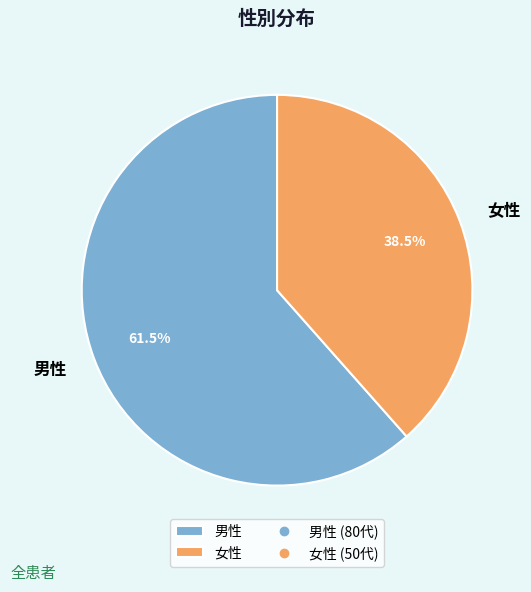

How many segments does this pie chart have?

2